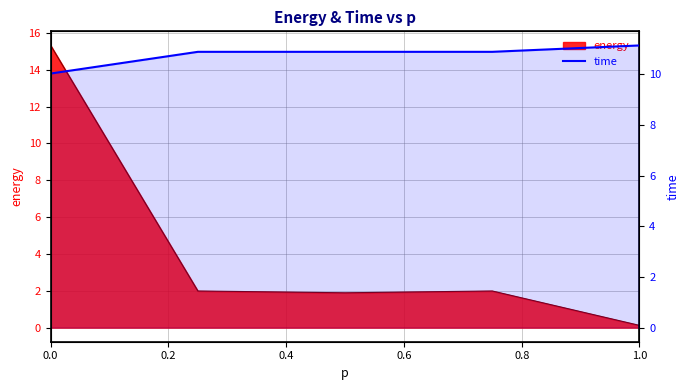

Approximately how many times larger is the value at 0.4 compared to 0.0?

1.1